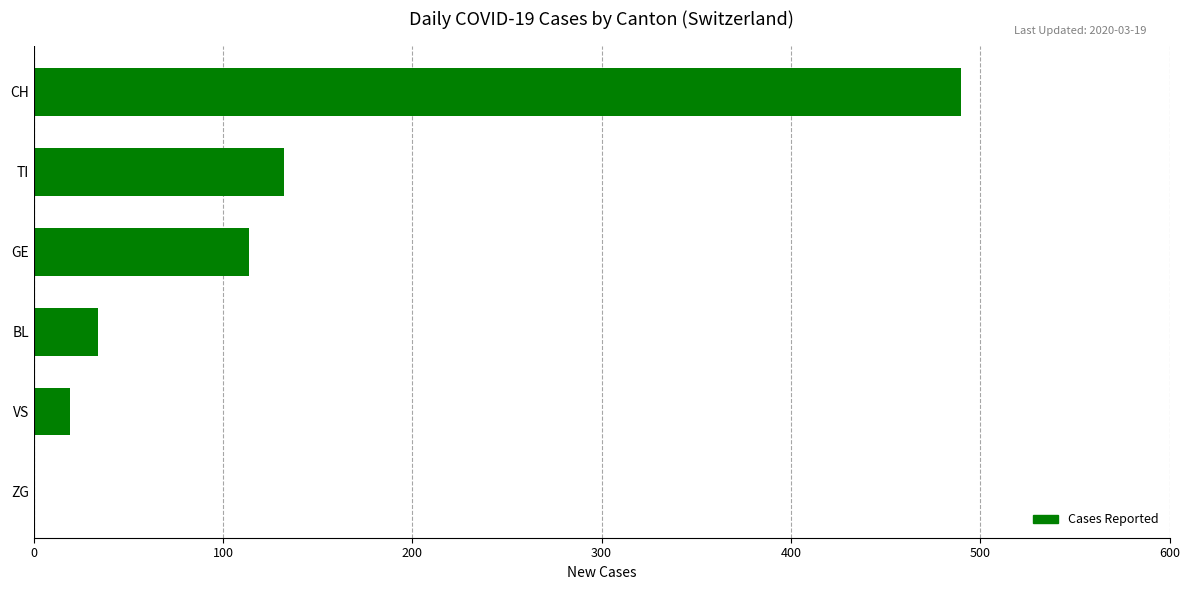

The chart shows a value of 34 at BL. True or false?

True